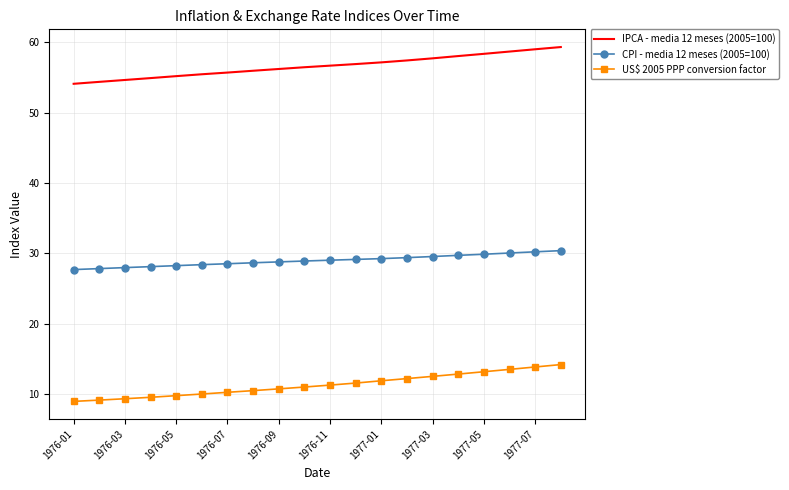

List the series in order of their peak value, highest first.

IPCA - media 12 meses (2005=100), CPI - media 12 meses (2005=100), US$ 2005 PPP conversion factor